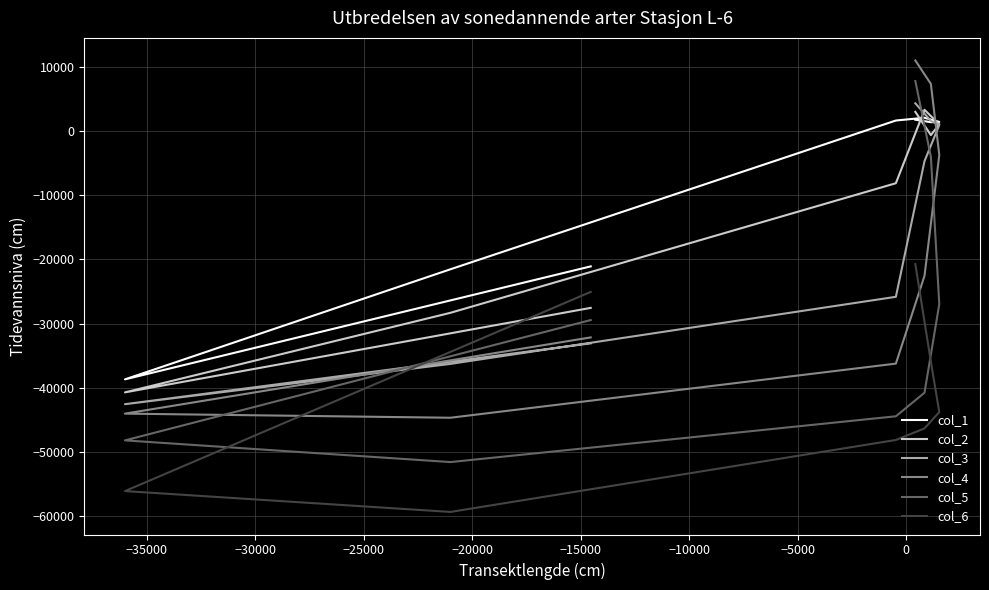

How many data points does each series have?

8